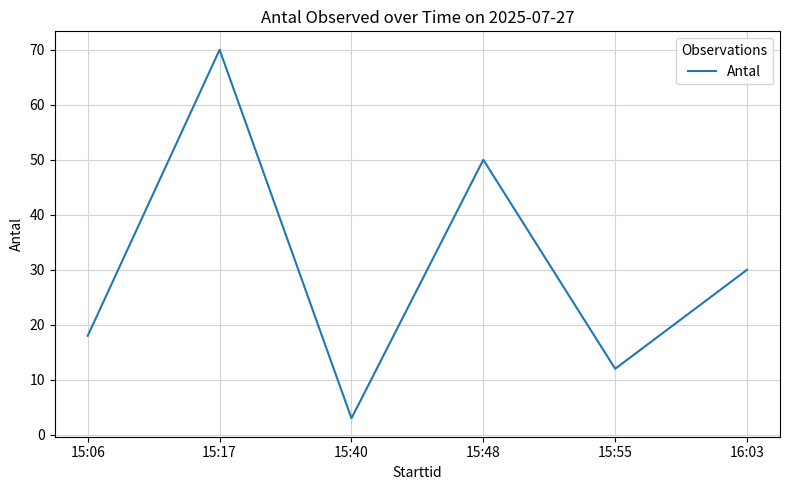

What is the difference between the maximum and minimum values?

67